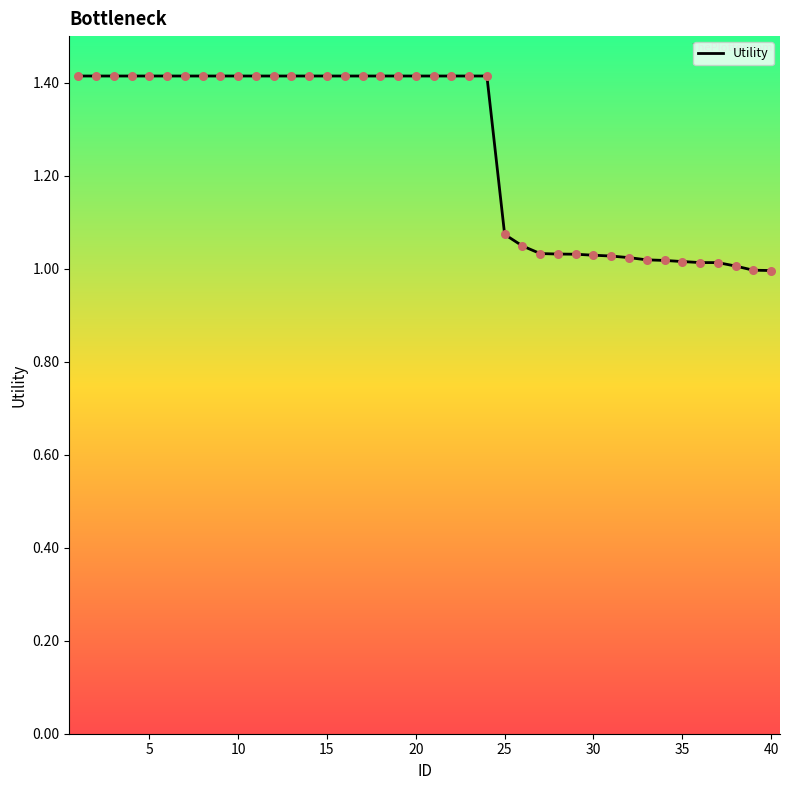

What is the difference between the maximum and minimum values?

0.4